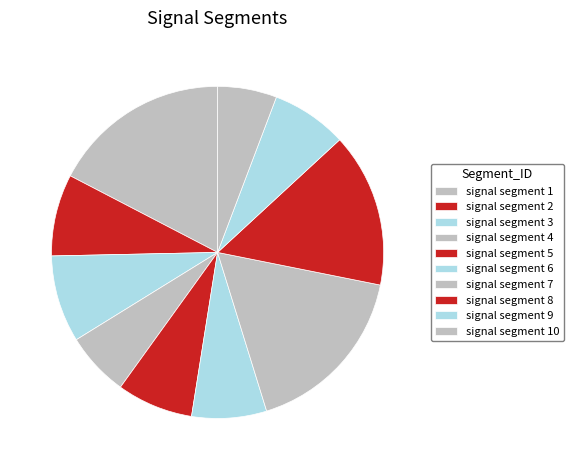

Rank the categories by value from highest to lowest.

signal segment 1, signal segment 7, signal segment 8, signal segment 3, signal segment 2, signal segment 5, signal segment 9, signal segment 6, signal segment 4, signal segment 10